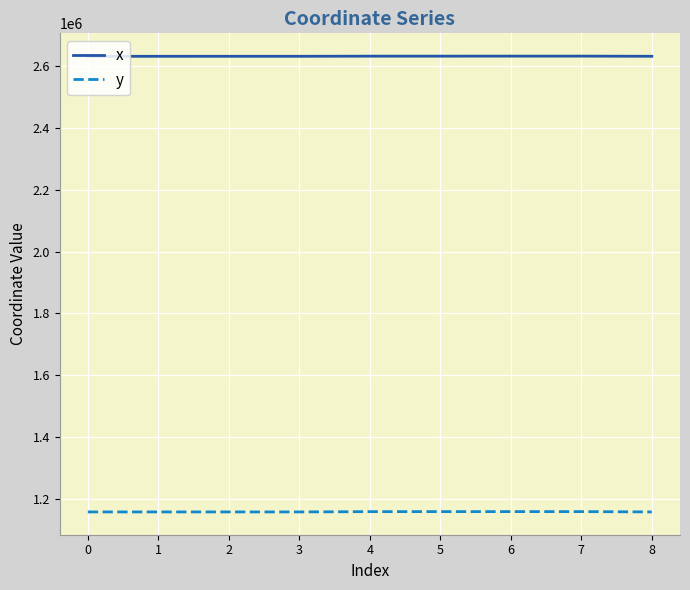

True or false: x and y intersect in this chart.

False